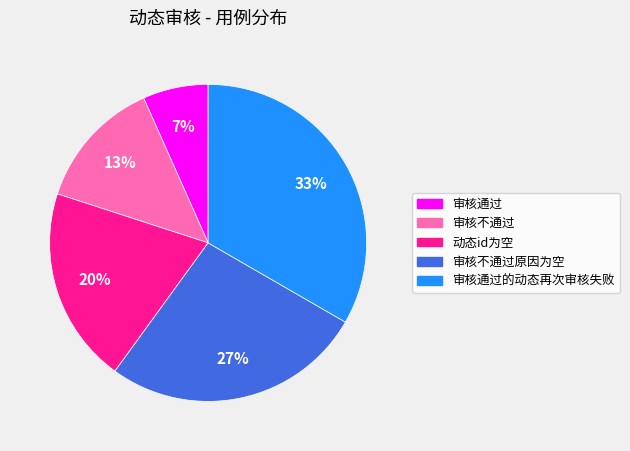

To the nearest percent, what is the average slice percentage?

20%